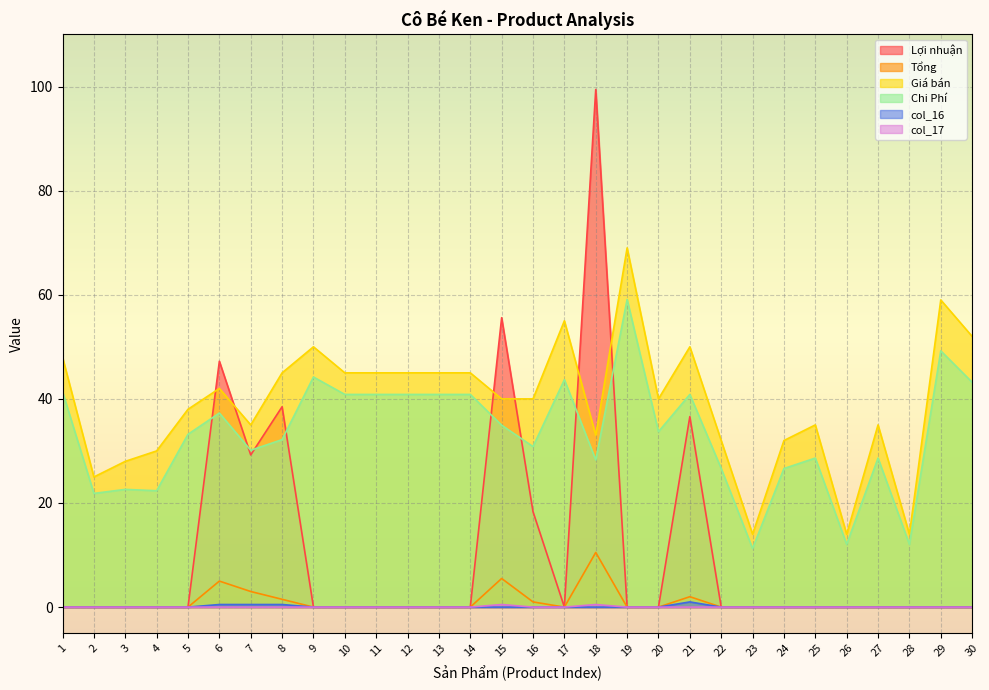

At which label does Lợi nhuận reach its minimum?

1